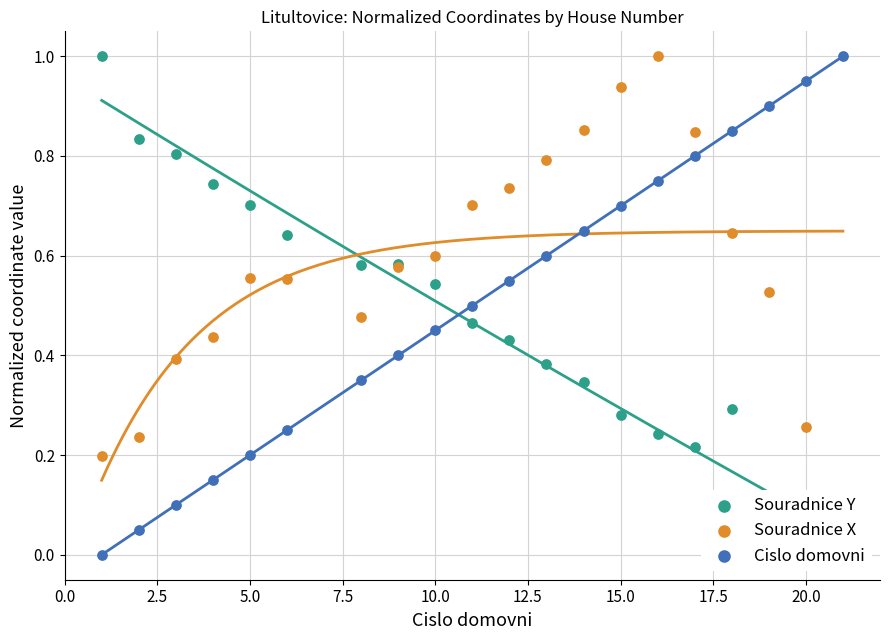

Is the value of Souradnice Y at 12 greater than the value of Souradnice X at 17.5?

No